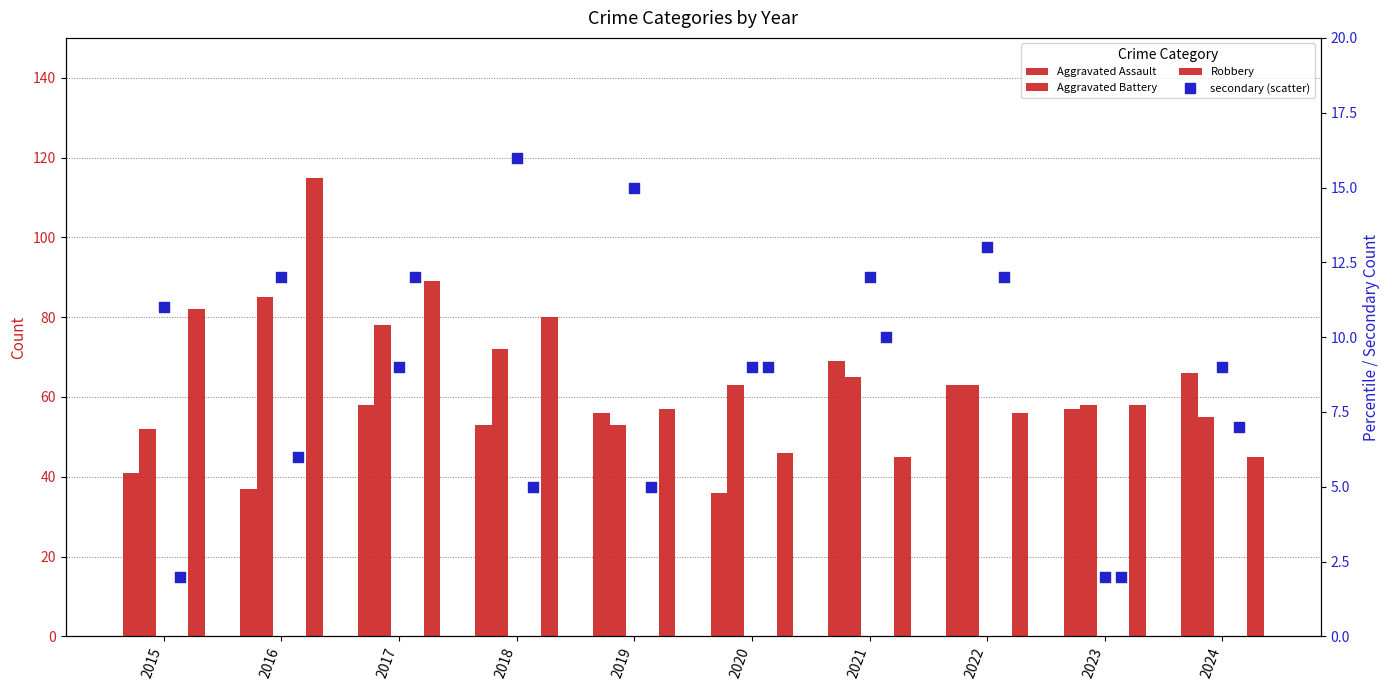

At how many categories does at least one series exceed 96?

1